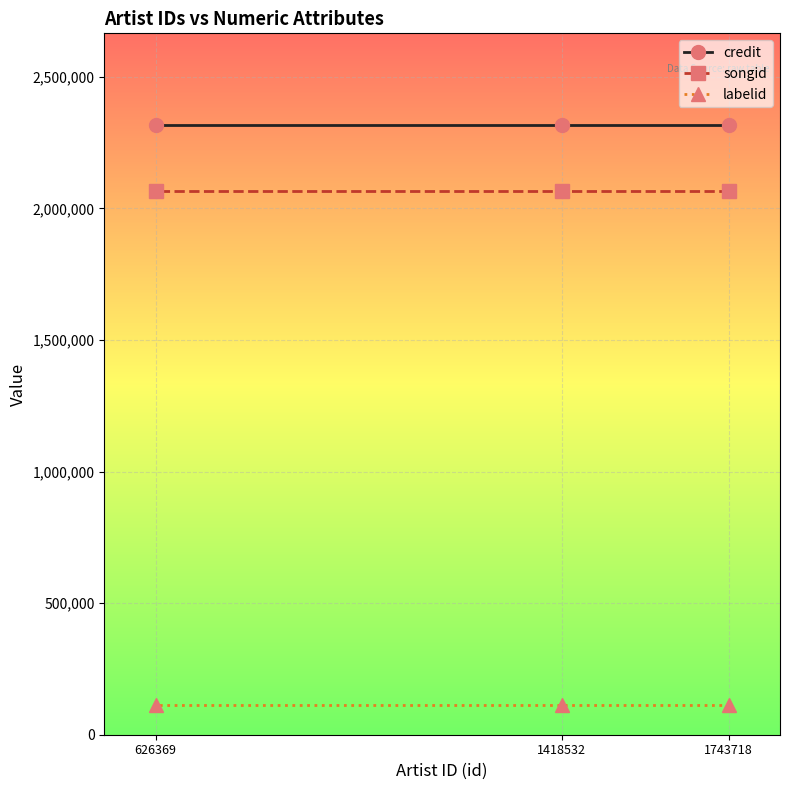

What is the value of the labelid point at the 2nd from the left?

111489